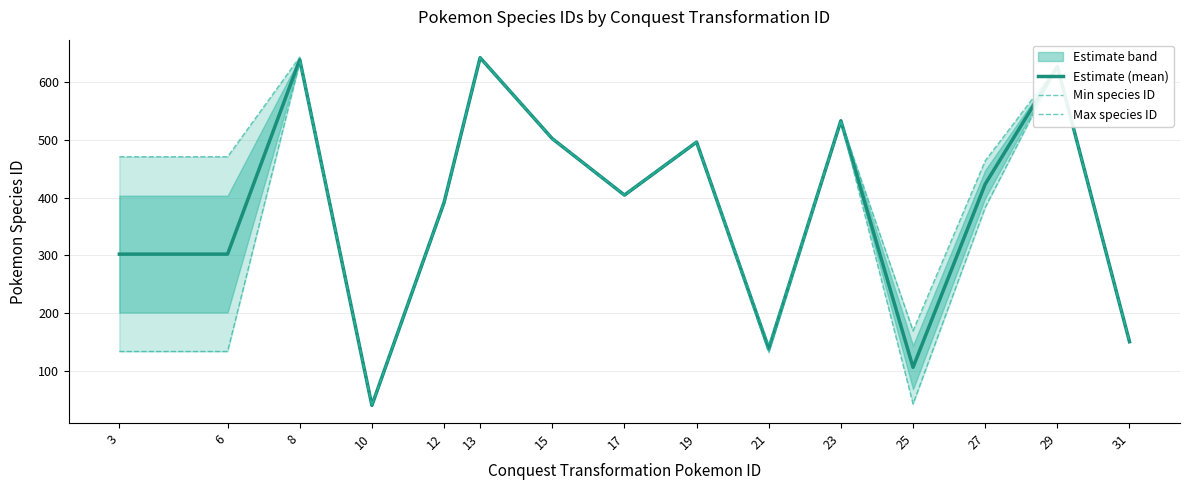

What is the minimum value for Max species ID?

40.0